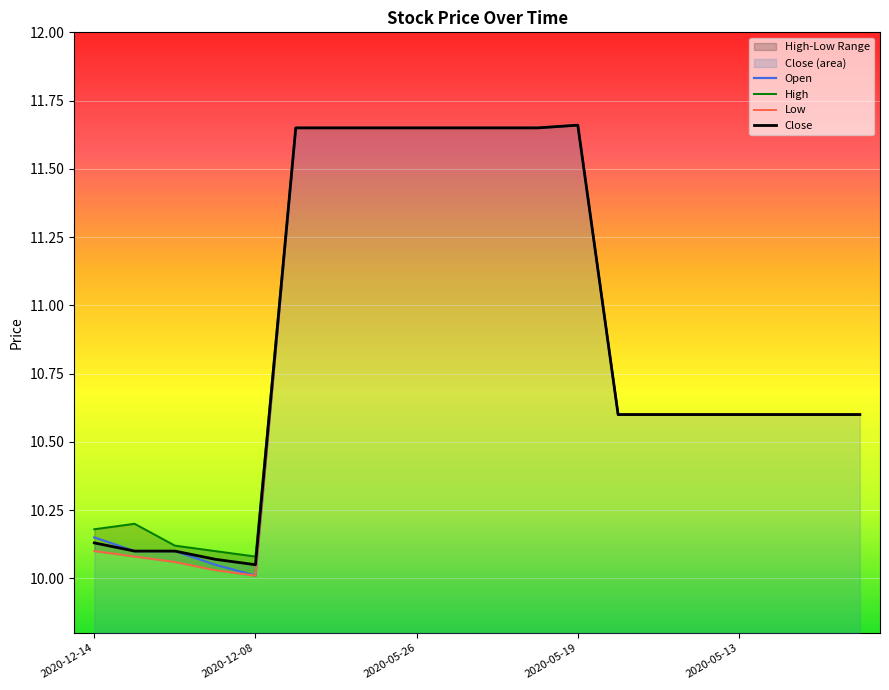

Which series has the largest total across all categories?

High